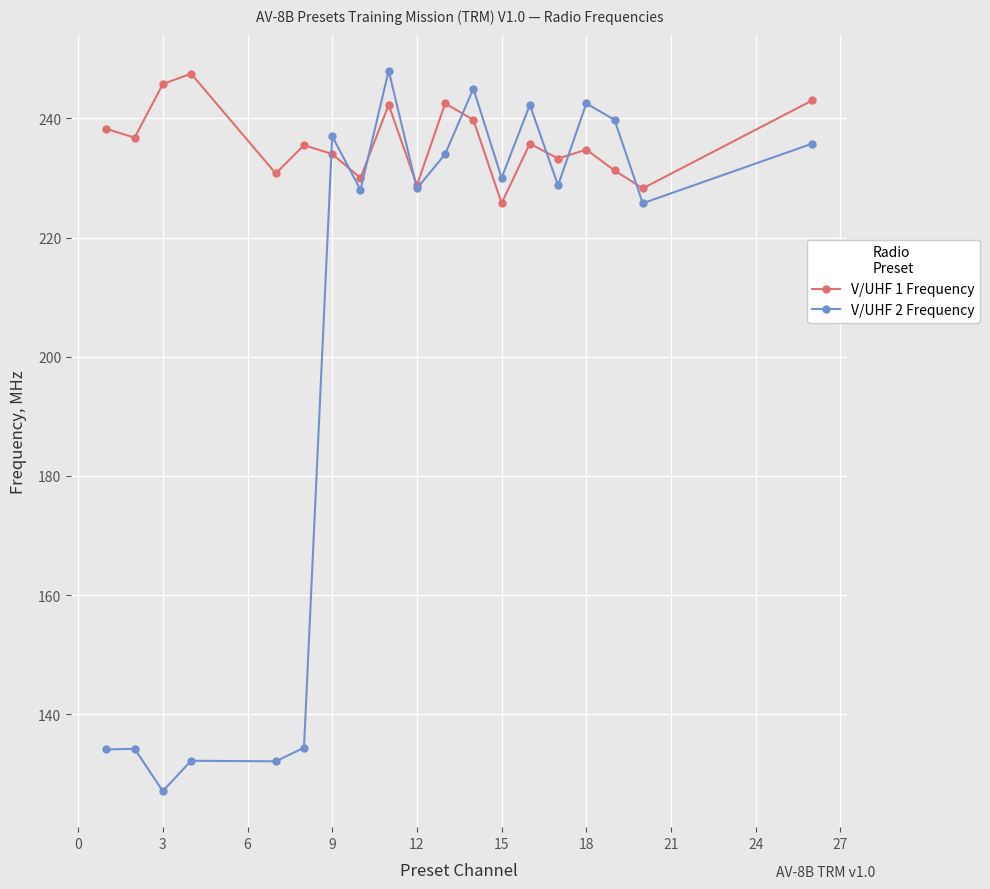

What is the average value of the V/UHF 2 Frequency series?

203.1